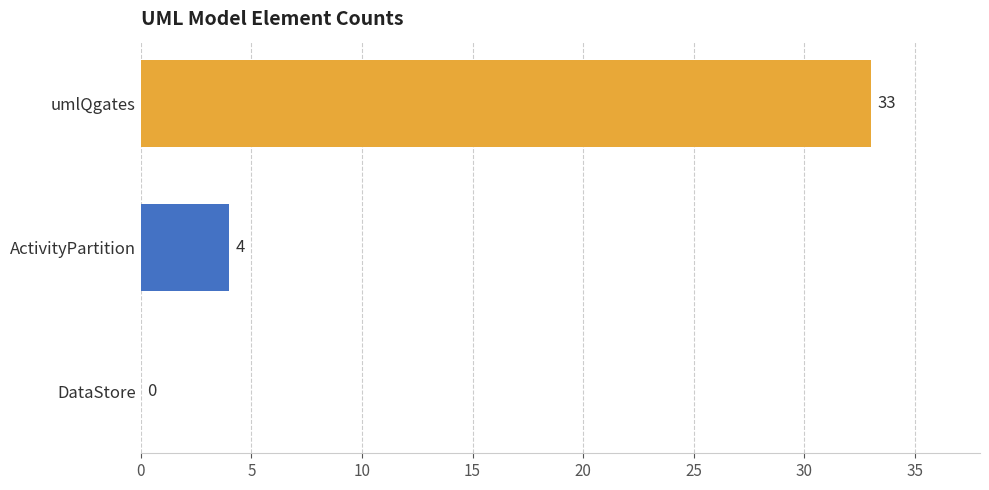

What is the greatest value displayed?

33